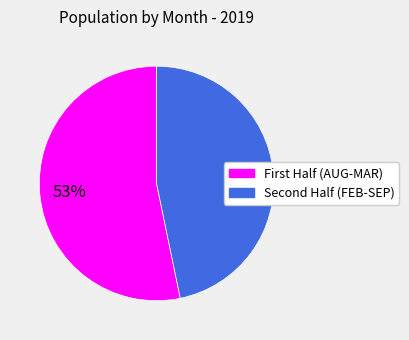

Which slice is the largest?

First Half (AUG-MAR)